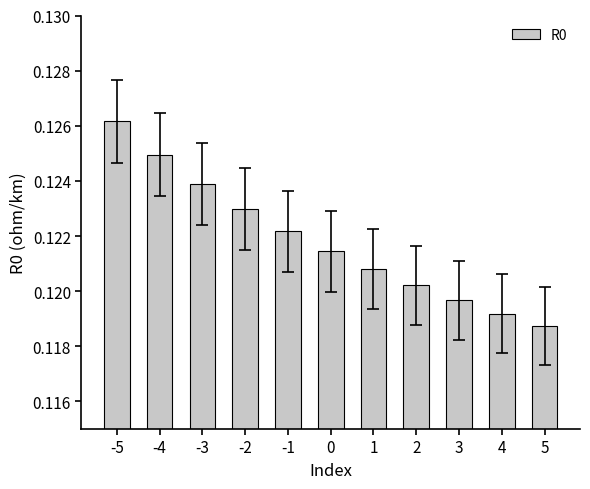

What is the sum of all values?

1.3